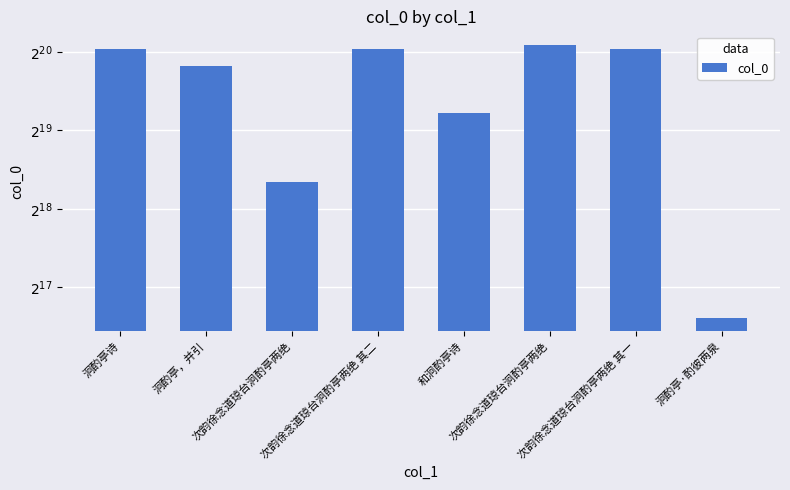

List the labels in order of value, largest first.

次韵徐念道琼台泂酌亭两绝, 次韵徐念道琼台泂酌亭两绝 其二, 次韵徐念道琼台泂酌亭两绝 其一, 泂酌亭诗, 泂酌亭，并引, 和泂酌亭诗, 次韵徐念道琼台泂酌亭两绝, 泂酌亭·酌彼两泉